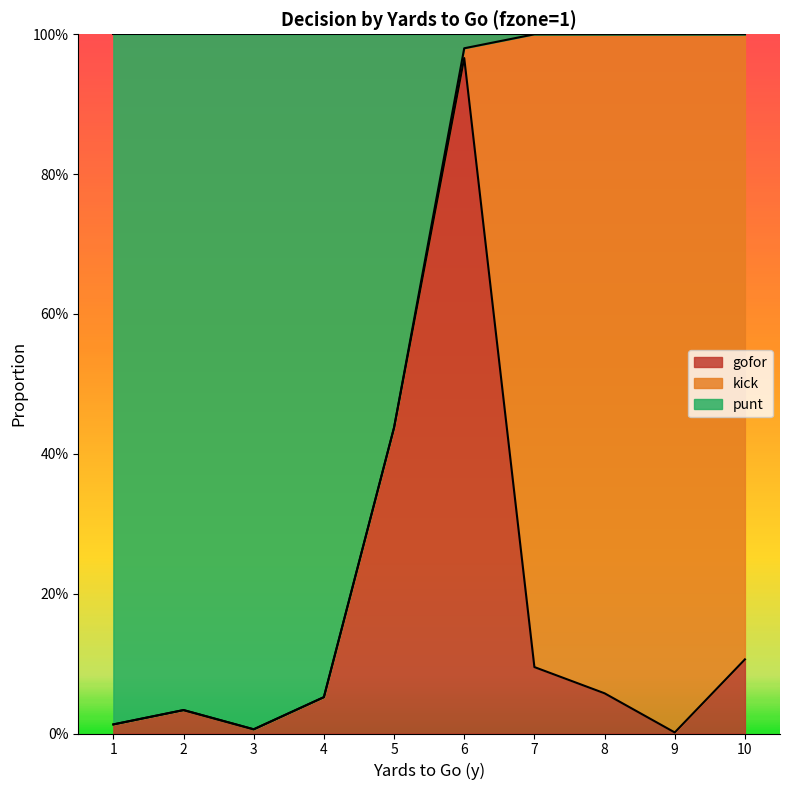

Between 1 and 10, which is larger?

10